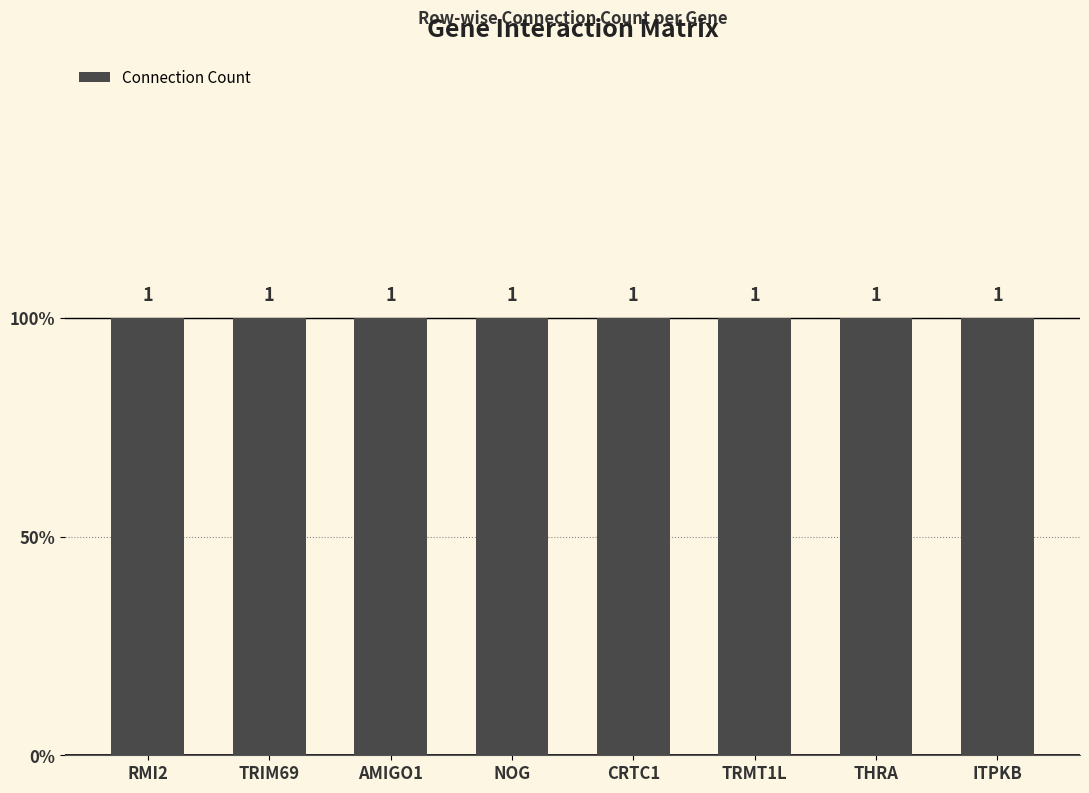

At which label is the value closest to 0?

RMI2